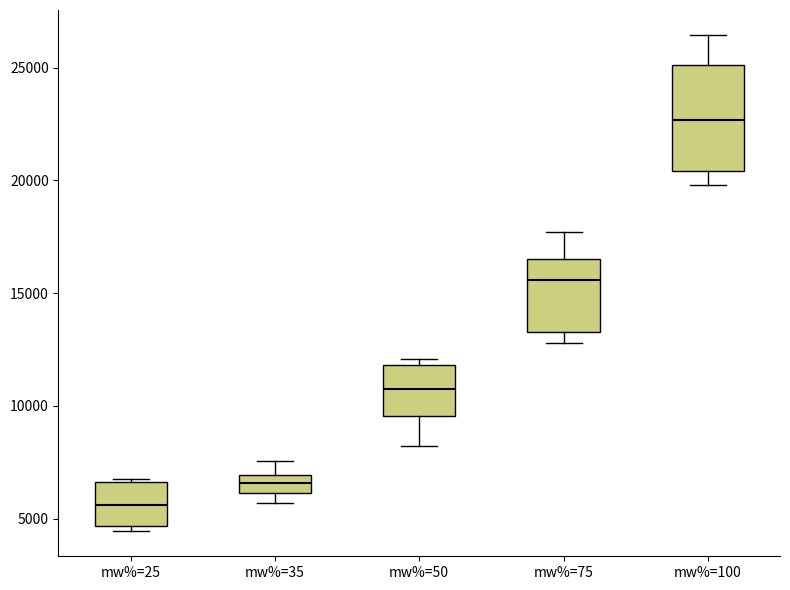

Reading left to right, read every box against the y-axis: the position of its median line, the range the box covers, and the ends of its whiskers. The values are not printed on the chart, so give them approximately, as read against the axis.

mw%=25: median 5500, box 4500 to 6500, whiskers 4500 (just below the box's lower edge) to 7000
mw%=35: median 6500, box 6000 to 7000, whiskers 5500 to 7500
mw%=50: median 11000, box 9500 to 12000, whiskers 8000 to 12000 (just above the box's upper edge)
mw%=75: median 15500, box 13500 to 16500, whiskers 13000 to 17500
mw%=100: median 22500, box 20500 to 25000, whiskers 20000 to 26500